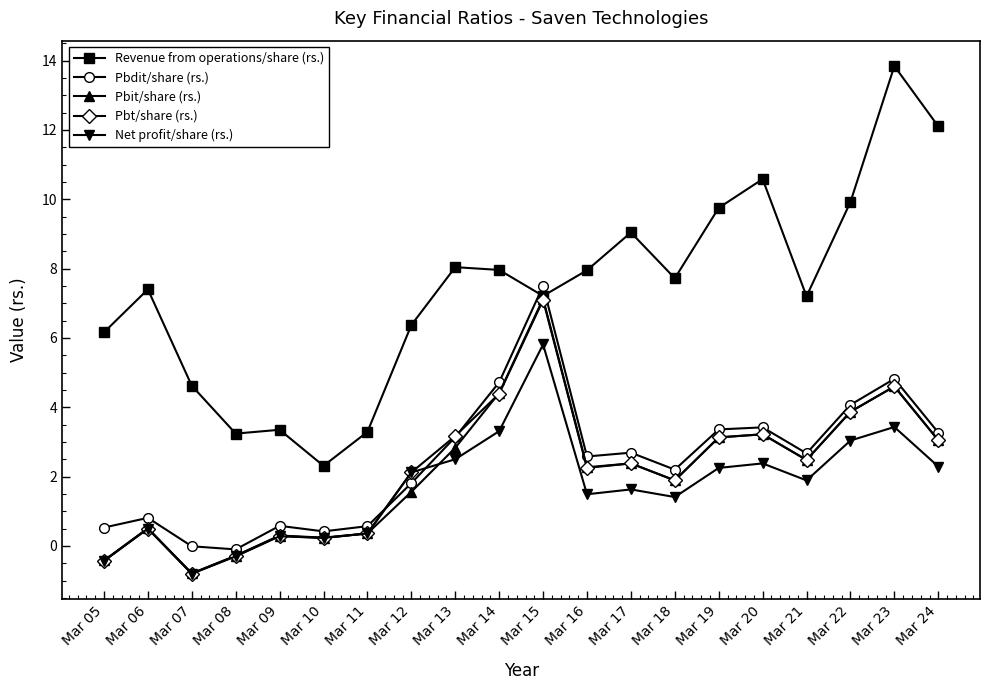

At which label does Net profit/share (rs.) first exceed 1?

Mar 12